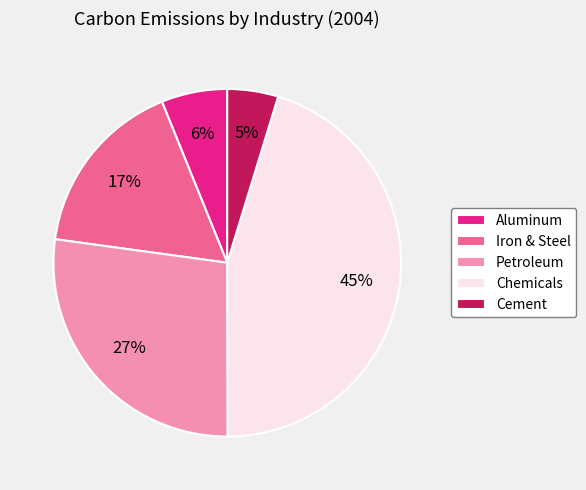

Do Petroleum and Aluminum together represent more than half of the pie?

No